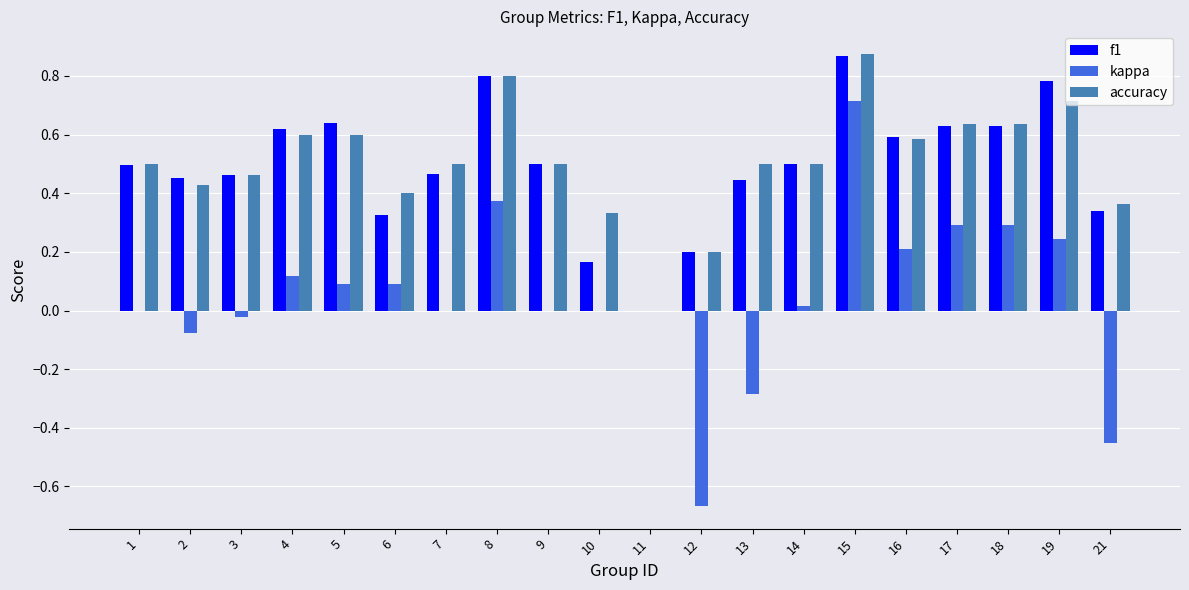

Which category has the highest value across all series?

15